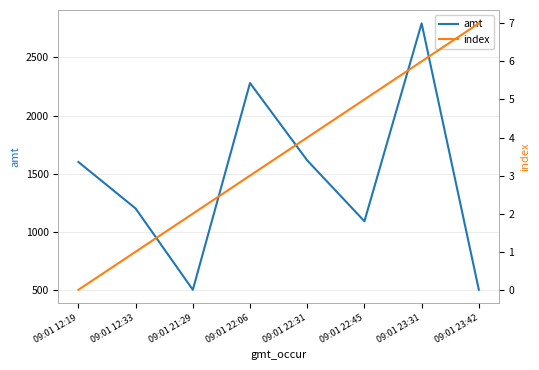

Which has a higher value, 09:01 12:19 or 09:01 22:31?

09:01 22:31